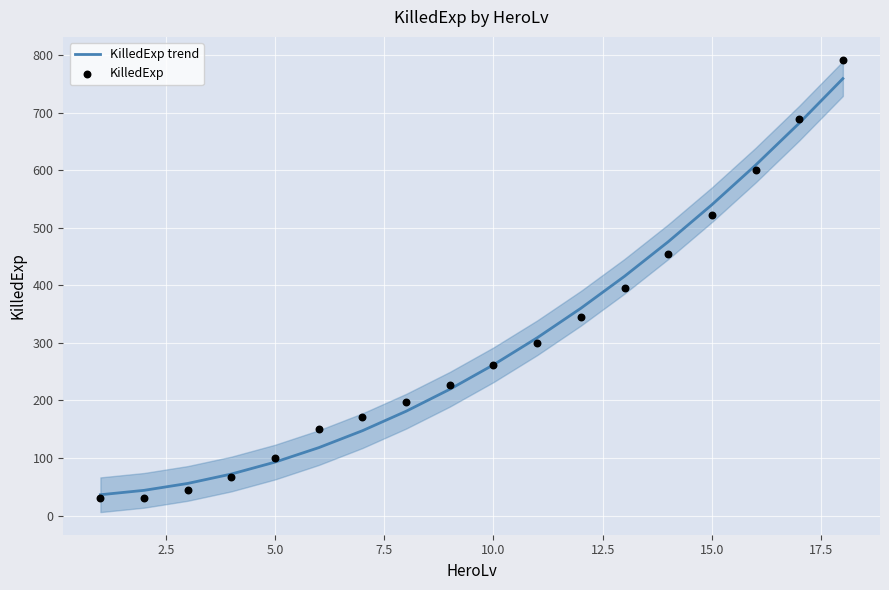

What is the lowest value of the KilledExp trend series?

36.4